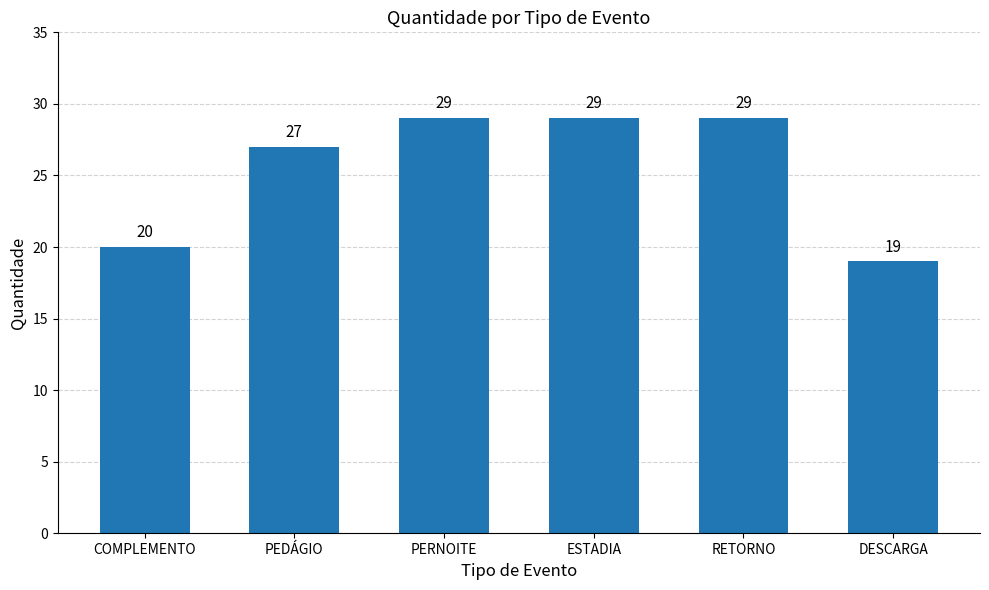

What is the value of the 6th bar from the left?

19